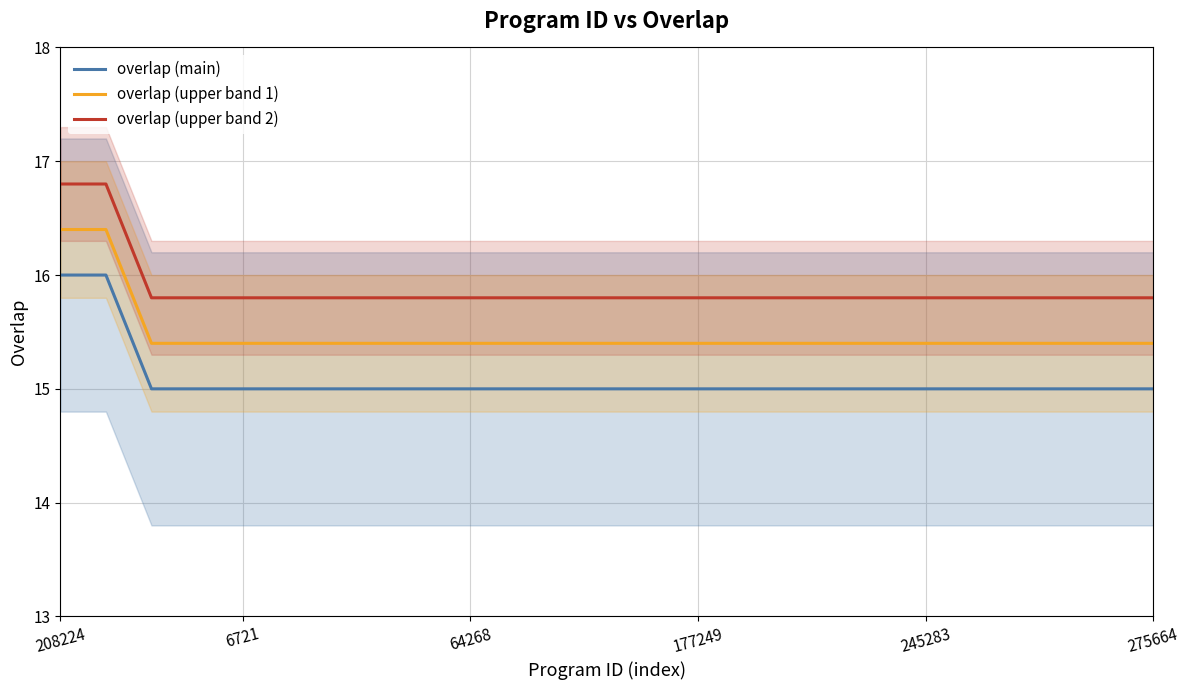

What is the average value of the overlap (main) series?

15.1